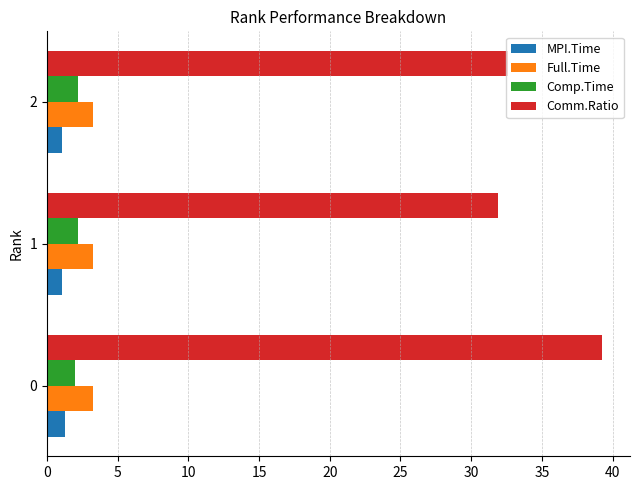

What value does the Comp.Time series have at 0?

2.0